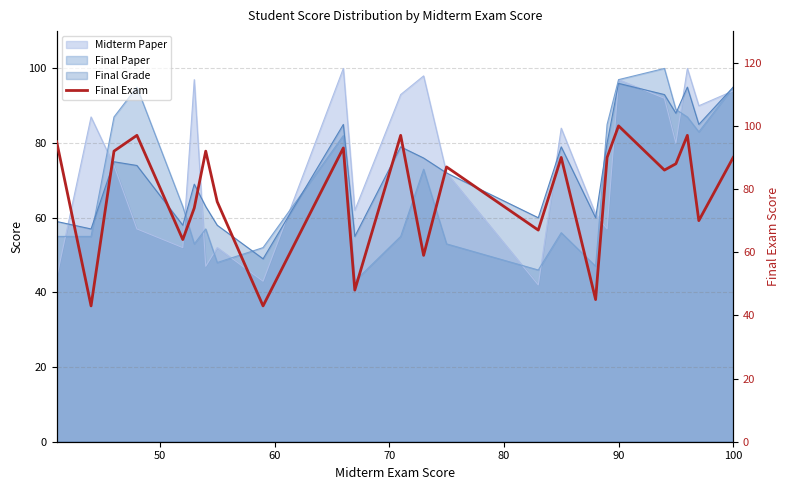

How many lines are shown in the chart?

1